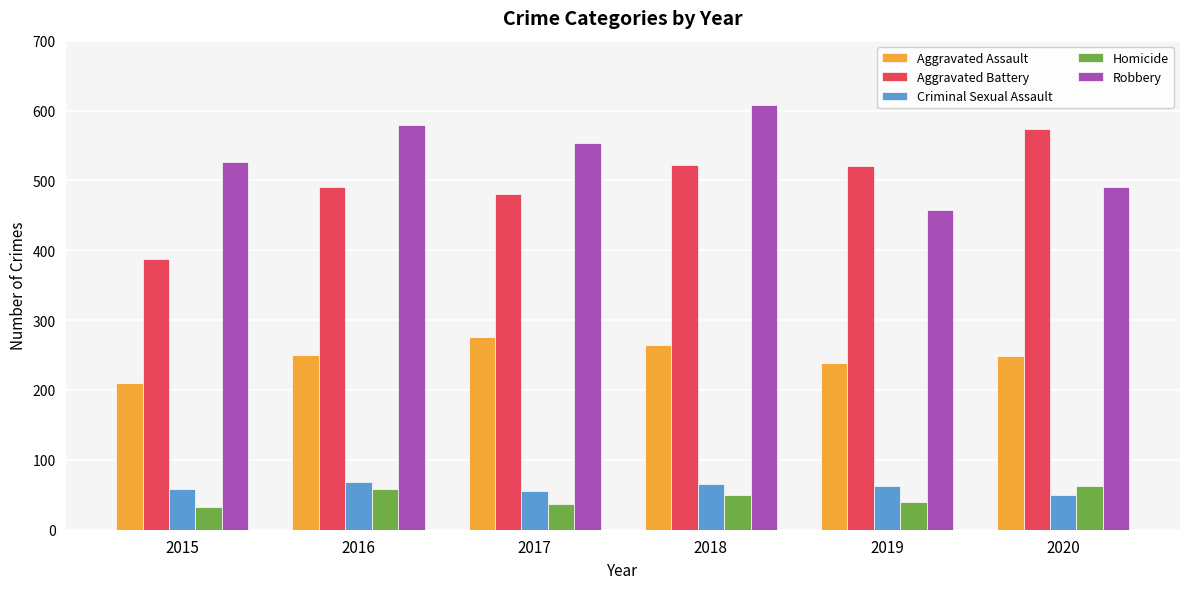

How many categories are shown in the chart?

6